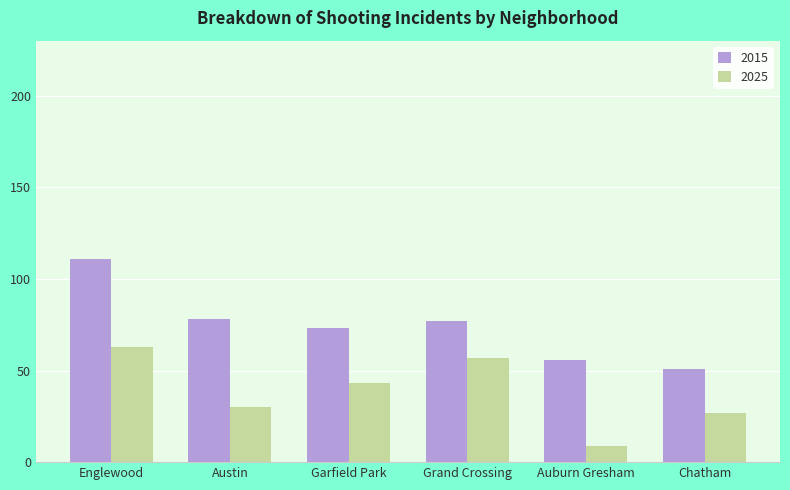

The 2015 series shows 51 at Chatham. True or false?

True